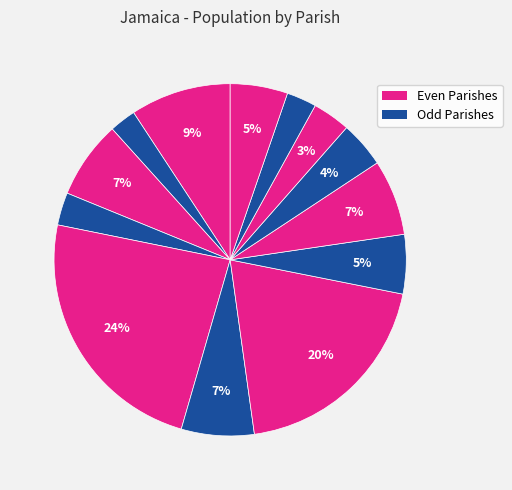

Rank the categories by value from lowest to highest.

Hanover, Trelawny, Portland, Saint Thomas, Saint Mary, Westmoreland, Saint Elizabeth, Saint Ann, Saint James, Manchester, Clarendon, Saint Catherine, Saint Andrew And Kingston